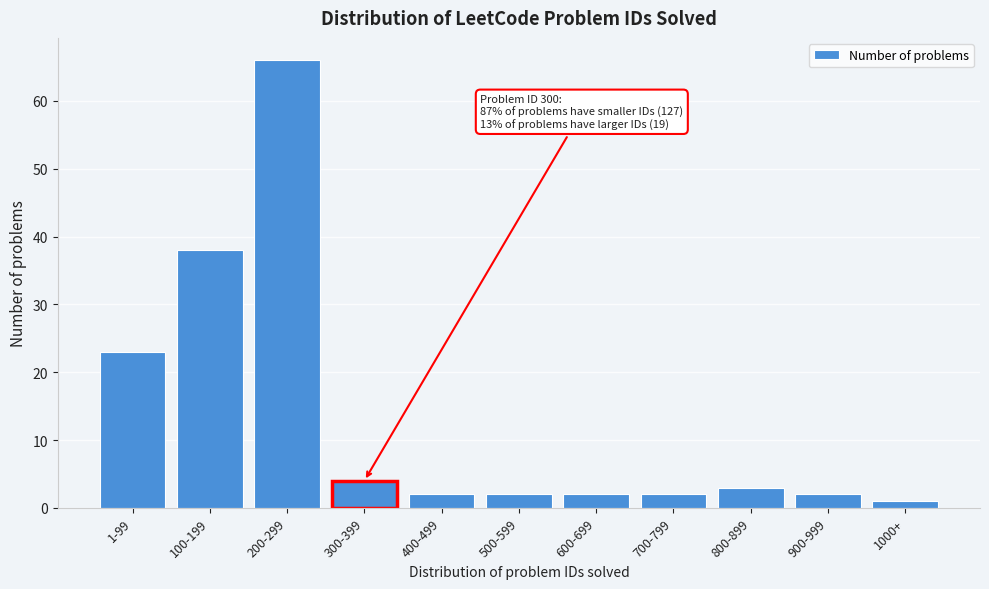

Reading right to left, list all the values displayed in this chart.

1000+=1	900-999=2	800-899=3	700-799=2	600-699=2	500-599=2	400-499=2	300-399=4	200-299=66	100-199=38	1-99=23